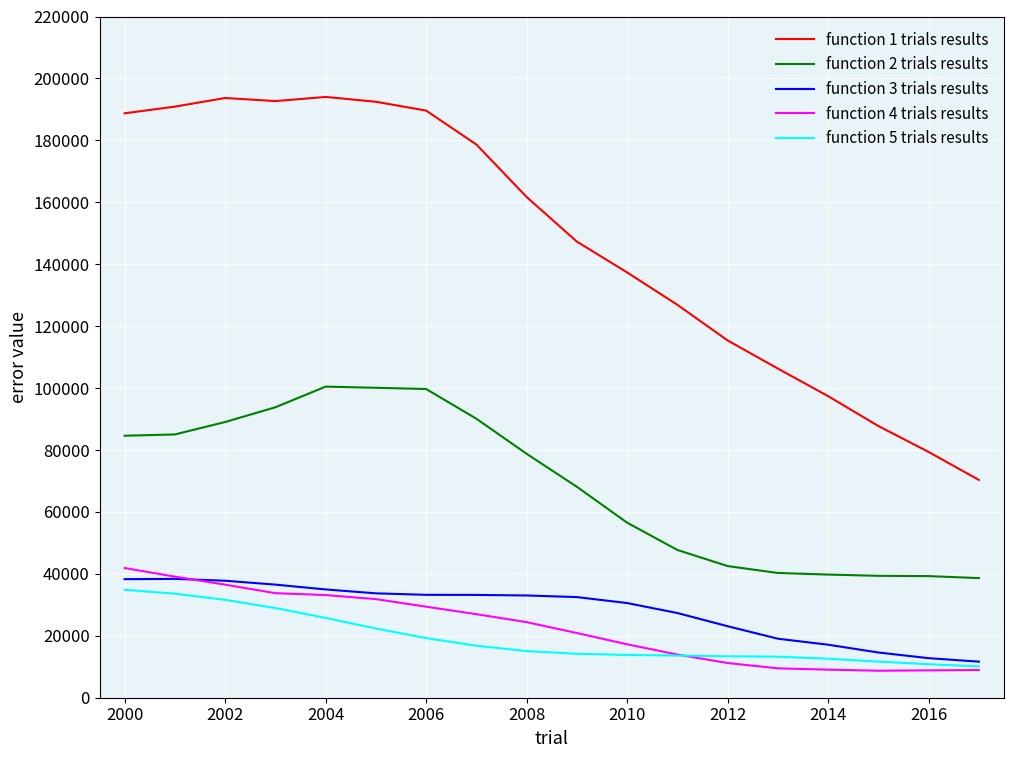

True or false: function 1 trials results and function 3 trials results cross at least once.

False